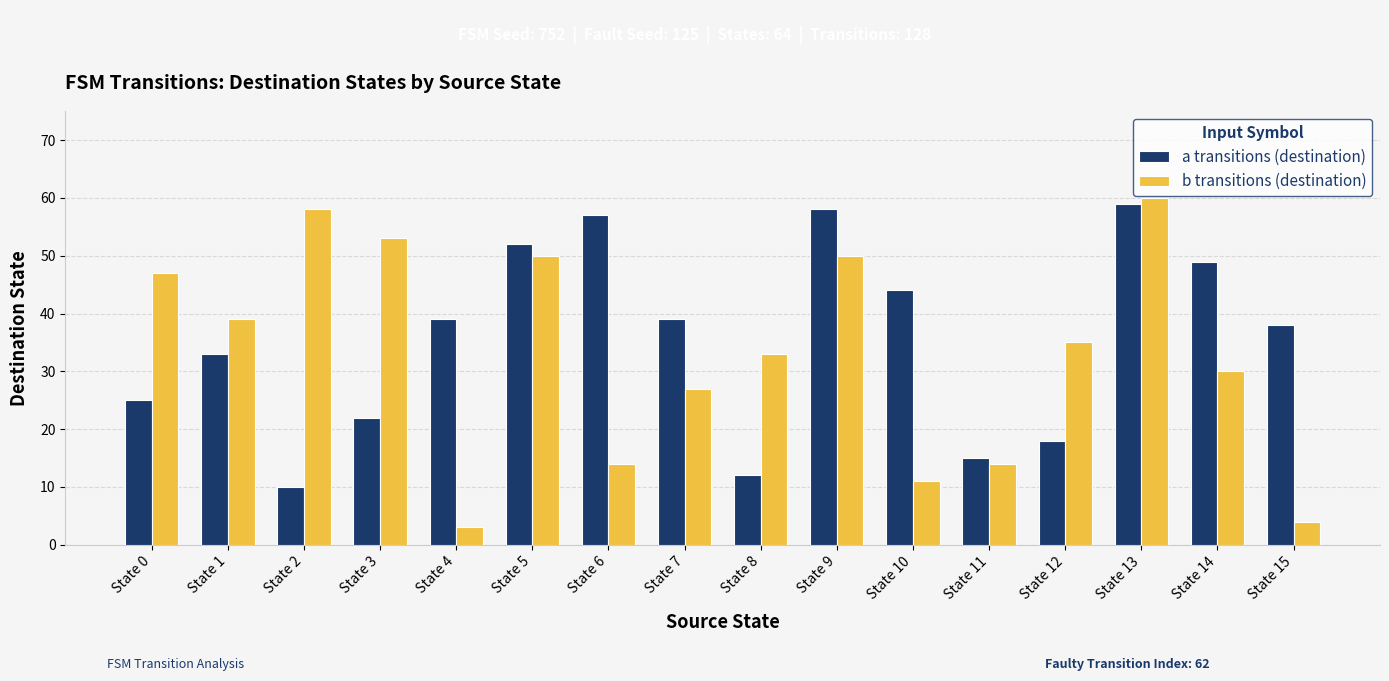

Is it true that b transitions (destination) equals 22 at State 8?

False